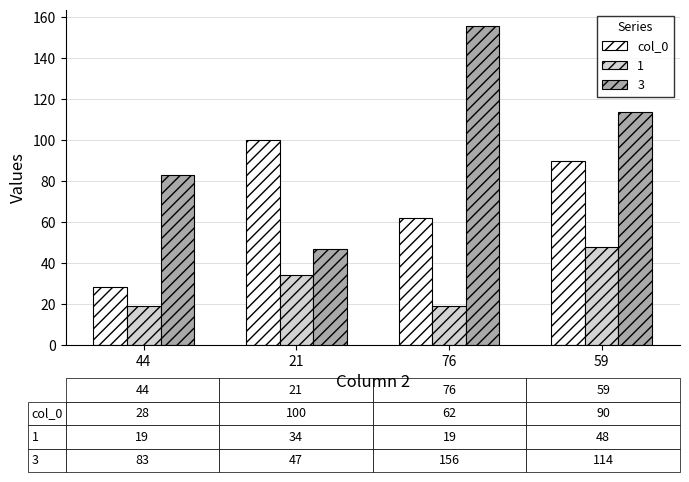

Does the chart contain stacked bars?

No